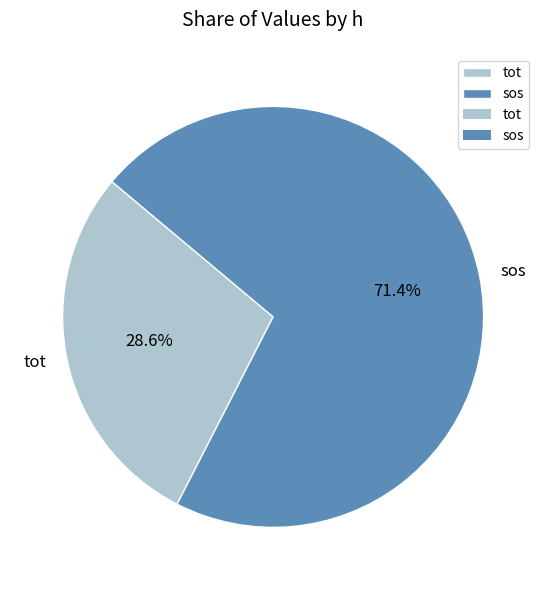

To the nearest percent, what is the combined percentage of tot and sos?

100%